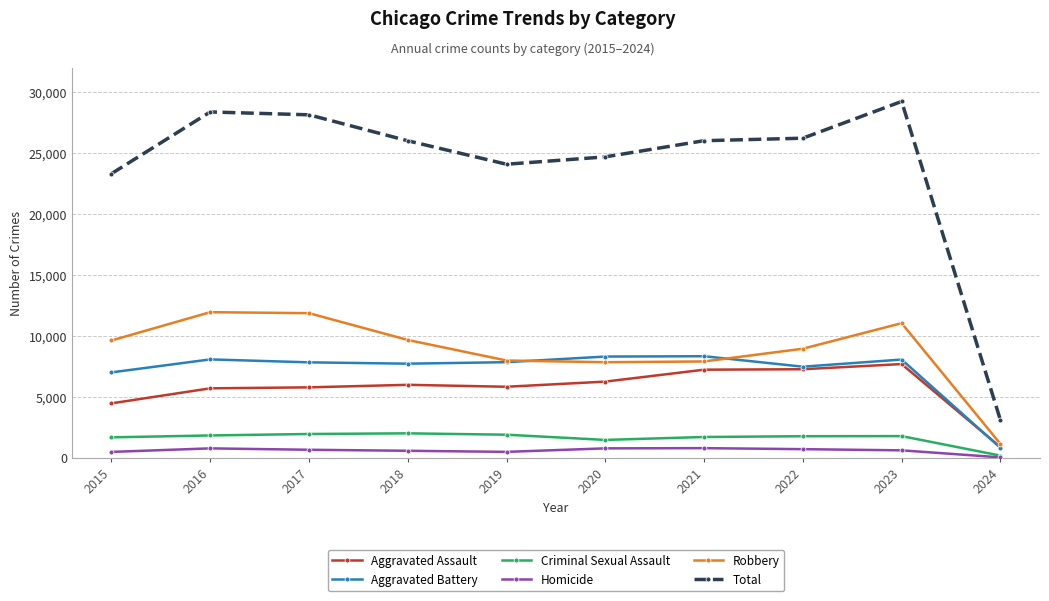

In Homicide, how many points are lower than both neighbors (excluding endpoints)?

1